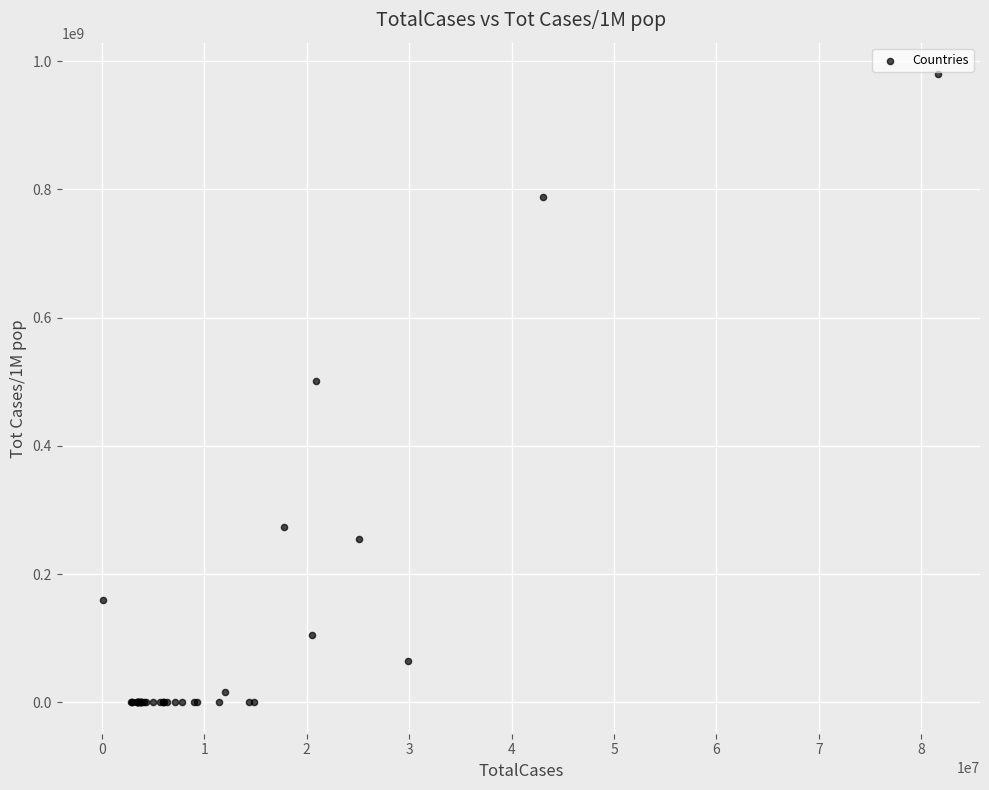

What Y value in the scatter plot is closest to 489861187?

500714605